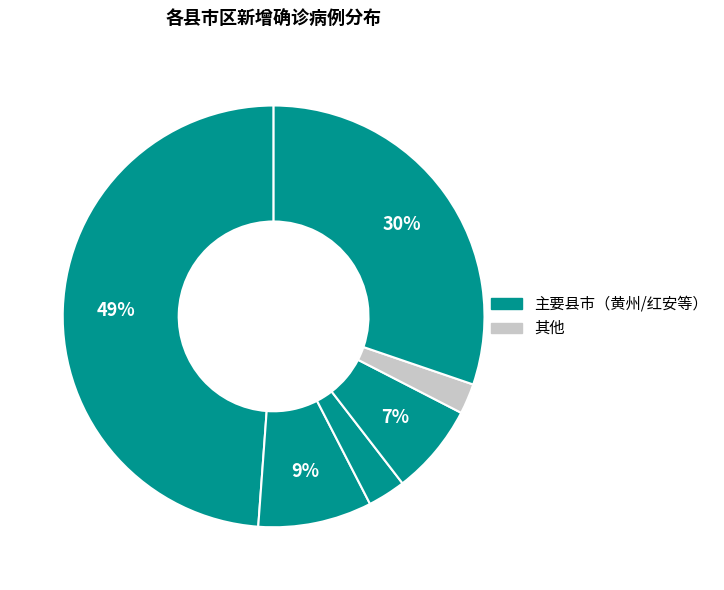

Which slice is the largest?

黄州